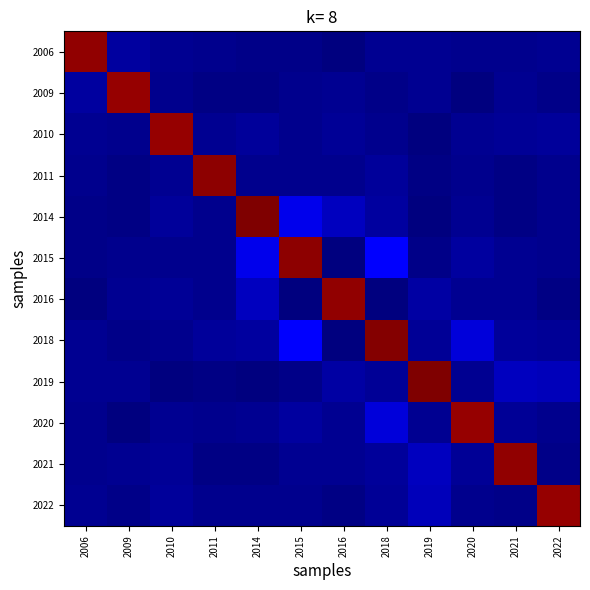

At how many categories does at least one series exceed 79?

12